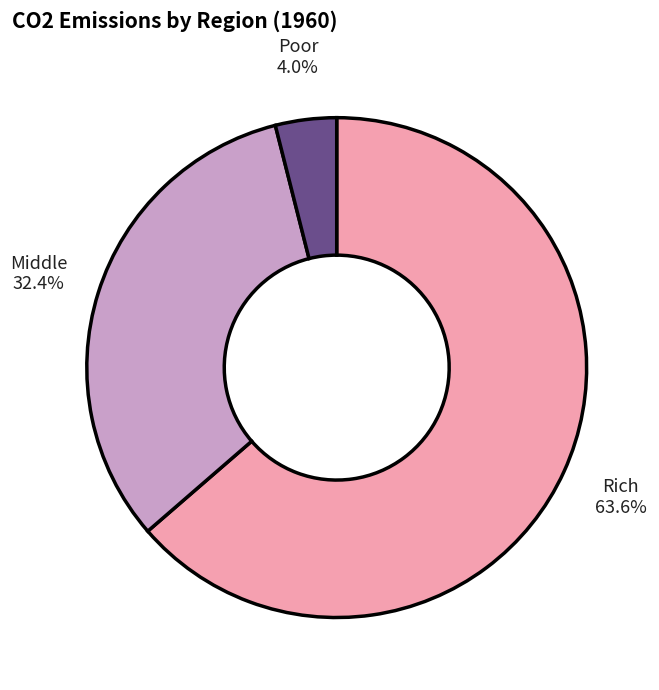

To the nearest percent, what is the average slice percentage?

33%